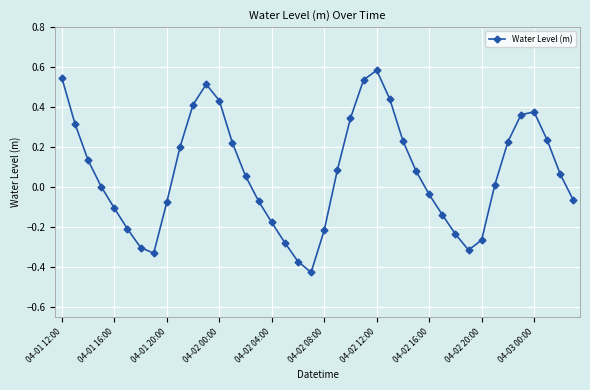

What is the difference between the maximum and minimum values?

1.0